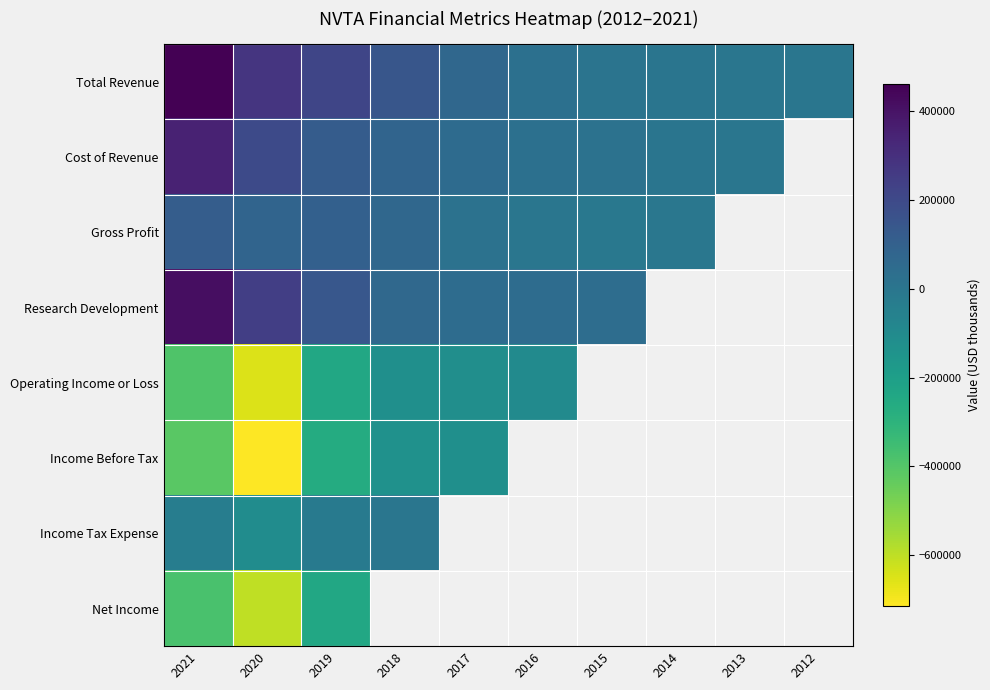

Which category has the lowest value in the Income Before Tax series?

2020